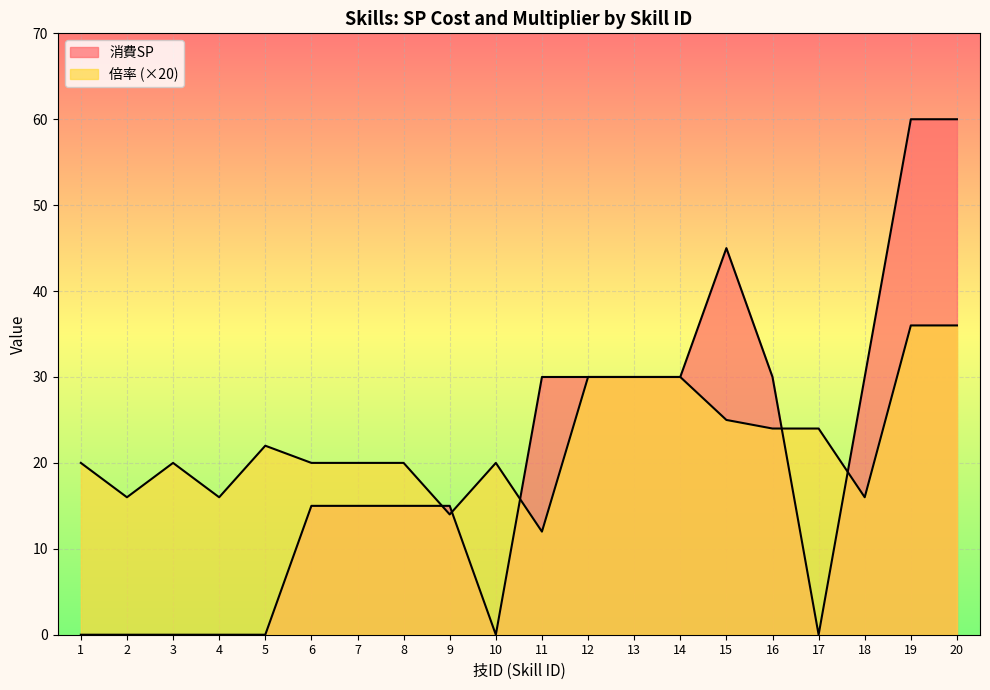

What is the difference between the maximum and second lowest values in the 倍率 series?

22